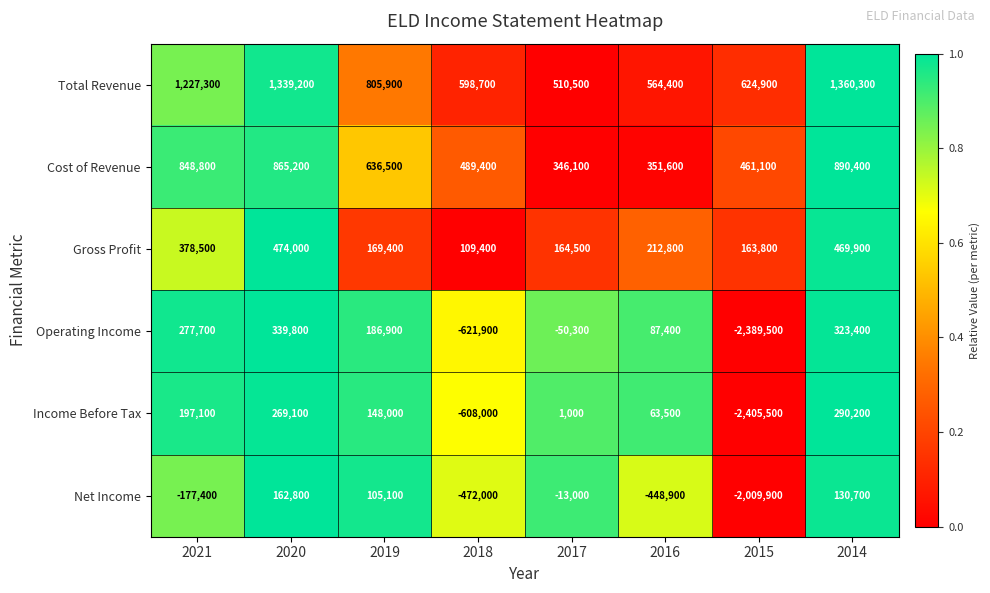

At which label does Total Revenue first exceed 805900?

2021